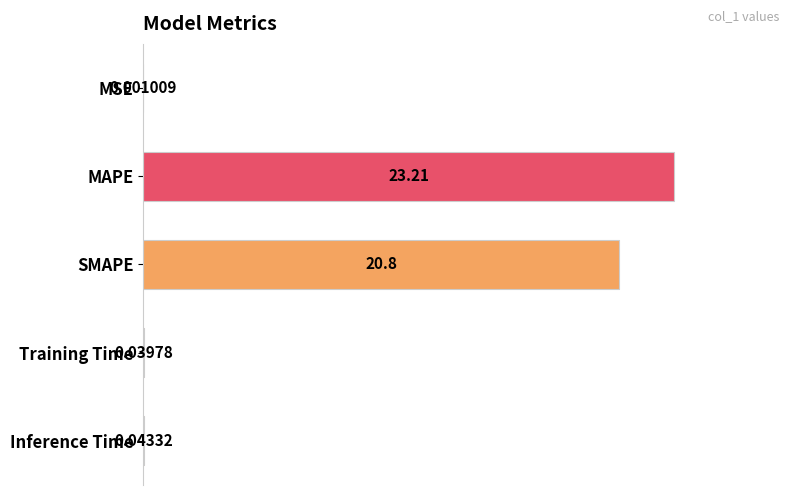

What is the sum of all values?

190.0